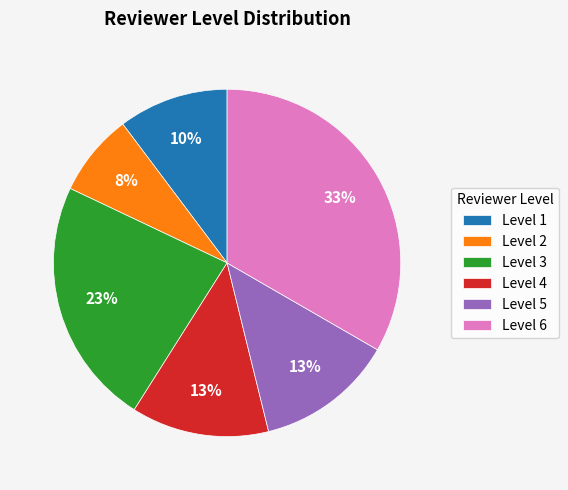

What is the ratio of the value at Level 5 to the value at Level 4?

1.0